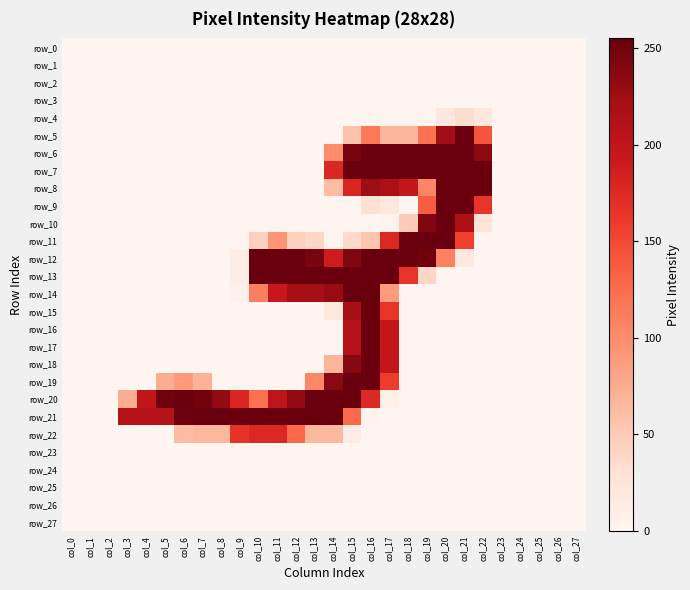

Reading left to right, what are all the values shown in this chart?

row_0: col_0=0	col_1=0	col_2=0	col_3=0	col_4=0	col_5=0	col_6=0	col_7=0	col_8=0	col_9=0	col_10=0	col_11=0	col_12=0	col_13=0	col_14=0	col_15=0	col_16=0	col_17=0	col_18=0	col_19=0	col_20=0	col_21=0	col_22=0	col_23=0	col_24=0	col_25=0	col_26=0	col_27=0
row_1: col_0=0	col_1=0	col_2=0	col_3=0	col_4=0	col_5=0	col_6=0	col_7=0	col_8=0	col_9=0	col_10=0	col_11=0	col_12=0	col_13=0	col_14=0	col_15=0	col_16=0	col_17=0	col_18=0	col_19=0	col_20=0	col_21=0	col_22=0	col_23=0	col_24=0	col_25=0	col_26=0	col_27=0
row_2: col_0=0	col_1=0	col_2=0	col_3=0	col_4=0	col_5=0	col_6=0	col_7=0	col_8=0	col_9=0	col_10=0	col_11=0	col_12=0	col_13=0	col_14=0	col_15=0	col_16=0	col_17=0	col_18=0	col_19=0	col_20=0	col_21=0	col_22=0	col_23=0	col_24=0	col_25=0	col_26=0	col_27=0
row_3: col_0=0	col_1=0	col_2=0	col_3=0	col_4=0	col_5=0	col_6=0	col_7=0	col_8=0	col_9=0	col_10=0	col_11=0	col_12=0	col_13=0	col_14=0	col_15=0	col_16=0	col_17=0	col_18=0	col_19=0	col_20=0	col_21=0	col_22=0	col_23=0	col_24=0	col_25=0	col_26=0	col_27=0
row_4: col_0=0	col_1=0	col_2=0	col_3=0	col_4=0	col_5=0	col_6=0	col_7=0	col_8=0	col_9=0	col_10=0	col_11=0	col_12=0	col_13=0	col_14=0	col_15=0	col_16=0	col_17=0	col_18=0	col_19=0	col_20=21	col_21=34	col_22=19	col_23=0	col_24=0	col_25=0	col_26=0	col_27=0
row_5: col_0=0	col_1=0	col_2=0	col_3=0	col_4=0	col_5=0	col_6=0	col_7=0	col_8=0	col_9=0	col_10=0	col_11=0	col_12=0	col_13=0	col_14=0	col_15=56	col_16=115	col_17=67	col_18=67	col_19=120	col_20=224	col_21=253	col_22=143	col_23=0	col_24=0	col_25=0	col_26=0	col_27=0
row_6: col_0=0	col_1=0	col_2=0	col_3=0	col_4=0	col_5=0	col_6=0	col_7=0	col_8=0	col_9=0	col_10=0	col_11=0	col_12=0	col_13=0	col_14=99	col_15=246	col_16=253	col_17=253	col_18=253	col_19=253	col_20=253	col_21=253	col_22=235	col_23=0	col_24=0	col_25=0	col_26=0	col_27=0
row_7: col_0=0	col_1=0	col_2=0	col_3=0	col_4=0	col_5=0	col_6=0	col_7=0	col_8=0	col_9=0	col_10=0	col_11=0	col_12=0	col_13=0	col_14=177	col_15=253	col_16=253	col_17=253	col_18=253	col_19=253	col_20=253	col_21=253	col_22=253	col_23=0	col_24=0	col_25=0	col_26=0	col_27=0
row_8: col_0=0	col_1=0	col_2=0	col_3=0	col_4=0	col_5=0	col_6=0	col_7=0	col_8=0	col_9=0	col_10=0	col_11=0	col_12=0	col_13=0	col_14=62	col_15=179	col_16=227	col_17=217	col_18=198	col_19=105	col_20=253	col_21=253	col_22=253	col_23=0	col_24=0	col_25=0	col_26=0	col_27=0
row_9: col_0=0	col_1=0	col_2=0	col_3=0	col_4=0	col_5=0	col_6=0	col_7=0	col_8=0	col_9=0	col_10=0	col_11=0	col_12=0	col_13=0	col_14=0	col_15=0	col_16=29	col_17=19	col_18=0	col_19=136	col_20=253	col_21=253	col_22=166	col_23=0	col_24=0	col_25=0	col_26=0	col_27=0
row_10: col_0=0	col_1=0	col_2=0	col_3=0	col_4=0	col_5=0	col_6=0	col_7=0	col_8=0	col_9=0	col_10=0	col_11=0	col_12=0	col_13=0	col_14=0	col_15=0	col_16=0	col_17=3	col_18=50	col_19=242	col_20=253	col_21=216	col_22=26	col_23=0	col_24=0	col_25=0	col_26=0	col_27=0
row_11: col_0=0	col_1=0	col_2=0	col_3=0	col_4=0	col_5=0	col_6=0	col_7=0	col_8=0	col_9=2	col_10=45	col_11=93	col_12=45	col_13=39	col_14=0	col_15=37	col_16=55	col_17=176	col_18=253	col_19=253	col_20=253	col_21=156	col_22=0	col_23=0	col_24=0	col_25=0	col_26=0	col_27=0
row_12: col_0=0	col_1=0	col_2=0	col_3=0	col_4=0	col_5=0	col_6=0	col_7=0	col_8=0	col_9=12	col_10=253	col_11=253	col_12=253	col_13=246	col_14=188	col_15=242	col_16=253	col_17=253	col_18=253	col_19=250	col_20=109	col_21=17	col_22=0	col_23=0	col_24=0	col_25=0	col_26=0	col_27=0
row_13: col_0=0	col_1=0	col_2=0	col_3=0	col_4=0	col_5=0	col_6=0	col_7=0	col_8=0	col_9=12	col_10=253	col_11=253	col_12=253	col_13=254	col_14=253	col_15=253	col_16=253	col_17=253	col_18=166	col_19=40	col_20=0	col_21=0	col_22=0	col_23=0	col_24=0	col_25=0	col_26=0	col_27=0
row_14: col_0=0	col_1=0	col_2=0	col_3=0	col_4=0	col_5=0	col_6=0	col_7=0	col_8=0	col_9=5	col_10=111	col_11=193	col_12=221	col_13=222	col_14=230	col_15=254	col_16=254	col_17=88	col_18=0	col_19=0	col_20=0	col_21=0	col_22=0	col_23=0	col_24=0	col_25=0	col_26=0	col_27=0
row_15: col_0=0	col_1=0	col_2=0	col_3=0	col_4=0	col_5=0	col_6=0	col_7=0	col_8=0	col_9=0	col_10=0	col_11=0	col_12=0	col_13=0	col_14=21	col_15=223	col_16=253	col_17=165	col_18=0	col_19=0	col_20=0	col_21=0	col_22=0	col_23=0	col_24=0	col_25=0	col_26=0	col_27=0
row_16: col_0=0	col_1=0	col_2=0	col_3=0	col_4=0	col_5=0	col_6=0	col_7=0	col_8=0	col_9=0	col_10=0	col_11=0	col_12=0	col_13=0	col_14=0	col_15=210	col_16=253	col_17=198	col_18=0	col_19=0	col_20=0	col_21=0	col_22=0	col_23=0	col_24=0	col_25=0	col_26=0	col_27=0
row_17: col_0=0	col_1=0	col_2=0	col_3=0	col_4=0	col_5=0	col_6=0	col_7=0	col_8=0	col_9=0	col_10=0	col_11=0	col_12=0	col_13=0	col_14=0	col_15=210	col_16=253	col_17=198	col_18=0	col_19=0	col_20=0	col_21=0	col_22=0	col_23=0	col_24=0	col_25=0	col_26=0	col_27=0
row_18: col_0=0	col_1=0	col_2=0	col_3=0	col_4=0	col_5=0	col_6=0	col_7=0	col_8=0	col_9=0	col_10=0	col_11=0	col_12=0	col_13=0	col_14=68	col_15=238	col_16=253	col_17=198	col_18=0	col_19=0	col_20=0	col_21=0	col_22=0	col_23=0	col_24=0	col_25=0	col_26=0	col_27=0
row_19: col_0=0	col_1=0	col_2=0	col_3=0	col_4=0	col_5=74	col_6=89	col_7=70	col_8=0	col_9=0	col_10=0	col_11=0	col_12=0	col_13=104	col_14=237	col_15=253	col_16=253	col_17=159	col_18=0	col_19=0	col_20=0	col_21=0	col_22=0	col_23=0	col_24=0	col_25=0	col_26=0	col_27=0
row_20: col_0=0	col_1=0	col_2=0	col_3=75	col_4=199	col_5=250	col_6=253	col_7=249	col_8=232	col_9=179	col_10=122	col_11=204	col_12=232	col_13=254	col_14=253	col_15=253	col_16=175	col_17=8	col_18=0	col_19=0	col_20=0	col_21=0	col_22=0	col_23=0	col_24=0	col_25=0	col_26=0	col_27=0
row_21: col_0=0	col_1=0	col_2=0	col_3=210	col_4=209	col_5=209	col_6=252	col_7=253	col_8=253	col_9=253	col_10=253	col_11=253	col_12=253	col_13=255	col_14=253	col_15=126	col_16=4	col_17=0	col_18=0	col_19=0	col_20=0	col_21=0	col_22=0	col_23=0	col_24=0	col_25=0	col_26=0	col_27=0
row_22: col_0=0	col_1=0	col_2=0	col_3=0	col_4=0	col_5=0	col_6=63	col_7=66	col_8=66	col_9=167	col_10=176	col_11=176	col_12=128	col_13=66	col_14=66	col_15=12	col_16=0	col_17=0	col_18=0	col_19=0	col_20=0	col_21=0	col_22=0	col_23=0	col_24=0	col_25=0	col_26=0	col_27=0
row_23: col_0=0	col_1=0	col_2=0	col_3=0	col_4=0	col_5=0	col_6=0	col_7=0	col_8=0	col_9=0	col_10=0	col_11=0	col_12=0	col_13=0	col_14=0	col_15=0	col_16=0	col_17=0	col_18=0	col_19=0	col_20=0	col_21=0	col_22=0	col_23=0	col_24=0	col_25=0	col_26=0	col_27=0
row_24: col_0=0	col_1=0	col_2=0	col_3=0	col_4=0	col_5=0	col_6=0	col_7=0	col_8=0	col_9=0	col_10=0	col_11=0	col_12=0	col_13=0	col_14=0	col_15=0	col_16=0	col_17=0	col_18=0	col_19=0	col_20=0	col_21=0	col_22=0	col_23=0	col_24=0	col_25=0	col_26=0	col_27=0
row_25: col_0=0	col_1=0	col_2=0	col_3=0	col_4=0	col_5=0	col_6=0	col_7=0	col_8=0	col_9=0	col_10=0	col_11=0	col_12=0	col_13=0	col_14=0	col_15=0	col_16=0	col_17=0	col_18=0	col_19=0	col_20=0	col_21=0	col_22=0	col_23=0	col_24=0	col_25=0	col_26=0	col_27=0
row_26: col_0=0	col_1=0	col_2=0	col_3=0	col_4=0	col_5=0	col_6=0	col_7=0	col_8=0	col_9=0	col_10=0	col_11=0	col_12=0	col_13=0	col_14=0	col_15=0	col_16=0	col_17=0	col_18=0	col_19=0	col_20=0	col_21=0	col_22=0	col_23=0	col_24=0	col_25=0	col_26=0	col_27=0
row_27: col_0=0	col_1=0	col_2=0	col_3=0	col_4=0	col_5=0	col_6=0	col_7=0	col_8=0	col_9=0	col_10=0	col_11=0	col_12=0	col_13=0	col_14=0	col_15=0	col_16=0	col_17=0	col_18=0	col_19=0	col_20=0	col_21=0	col_22=0	col_23=0	col_24=0	col_25=0	col_26=0	col_27=0